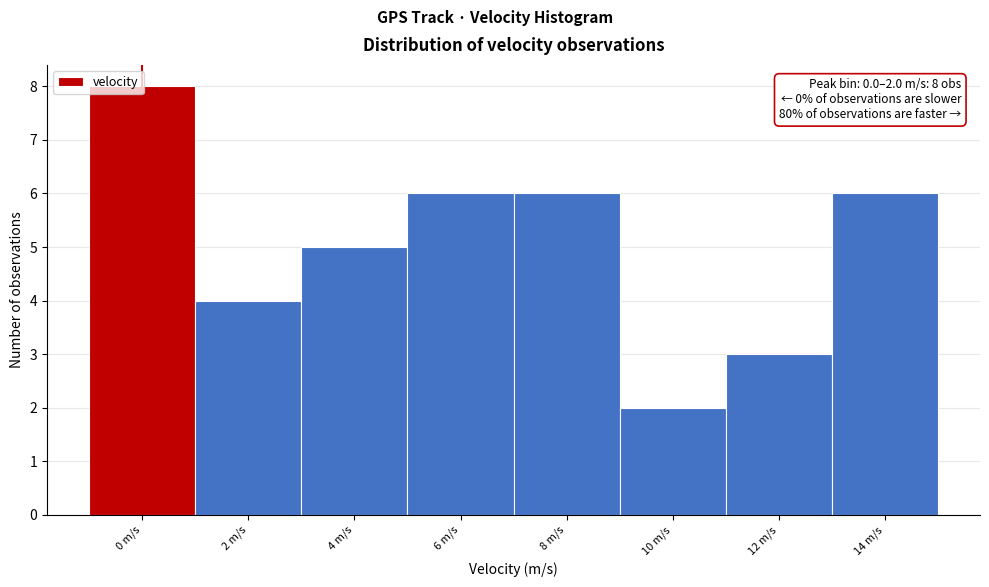

Which has a higher value, 14 m/s or 12 m/s?

14 m/s